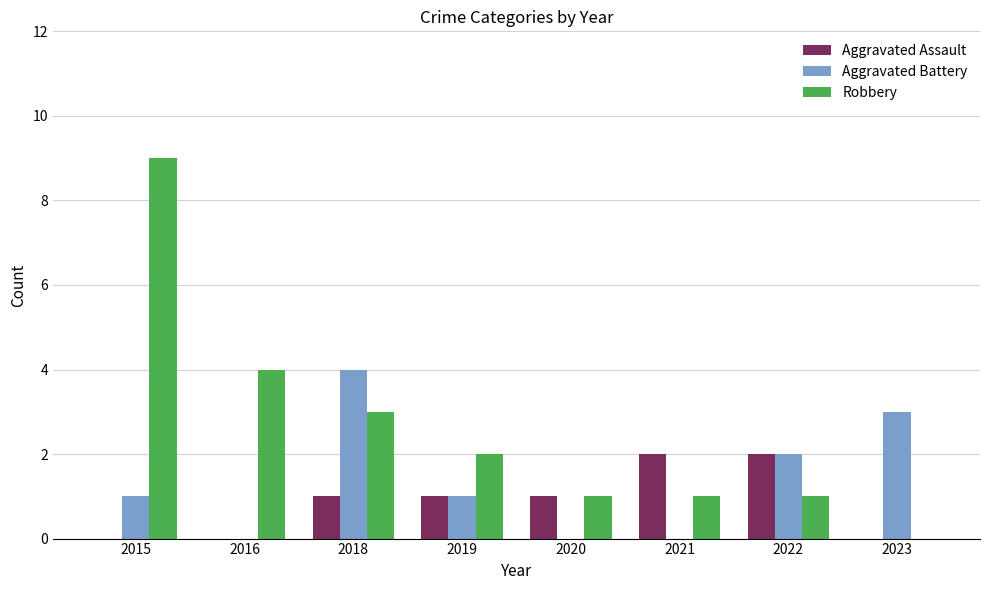

Between 2015 and 2019, which series saw the biggest shift?

Robbery